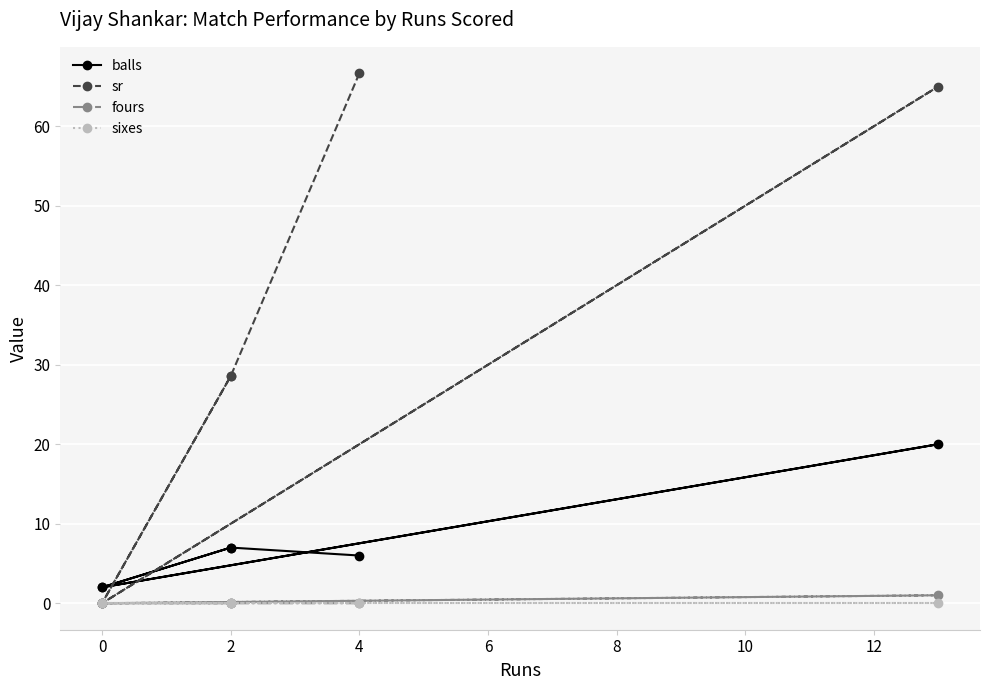

True or false: sixes and sr cross at least once.

False